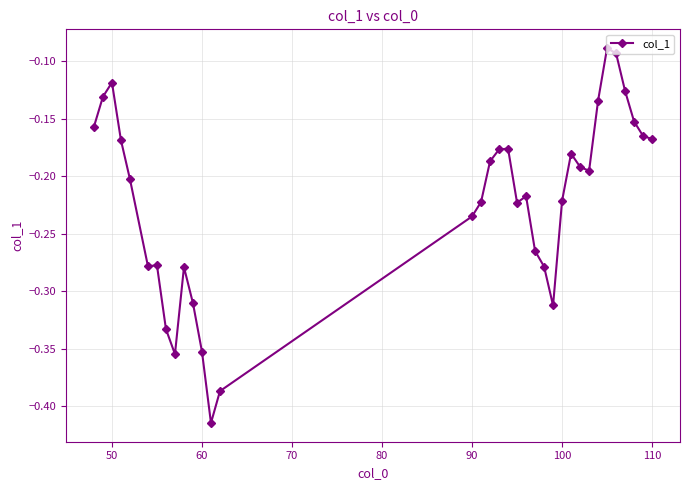

What is the sum of all values?

-7.8